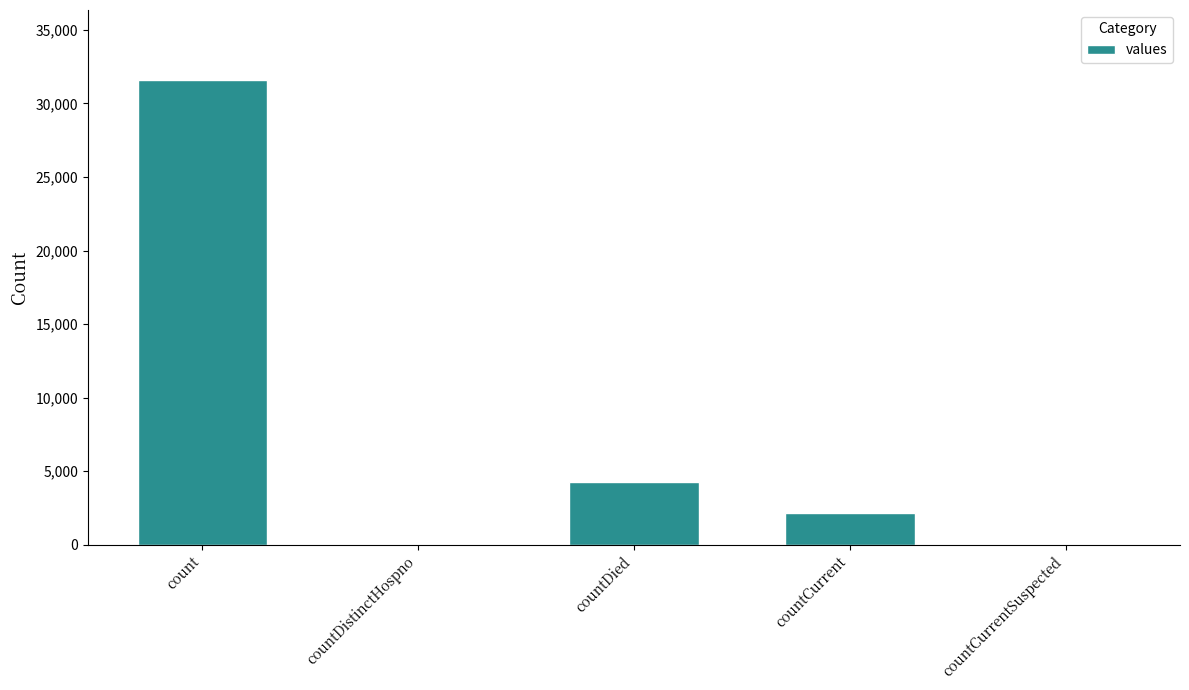

Reading left to right, transcribe all the data shown in this chart.

count=31610	countDistinctHospno=0	countDied=4263	countCurrent=2173	countCurrentSuspected=0